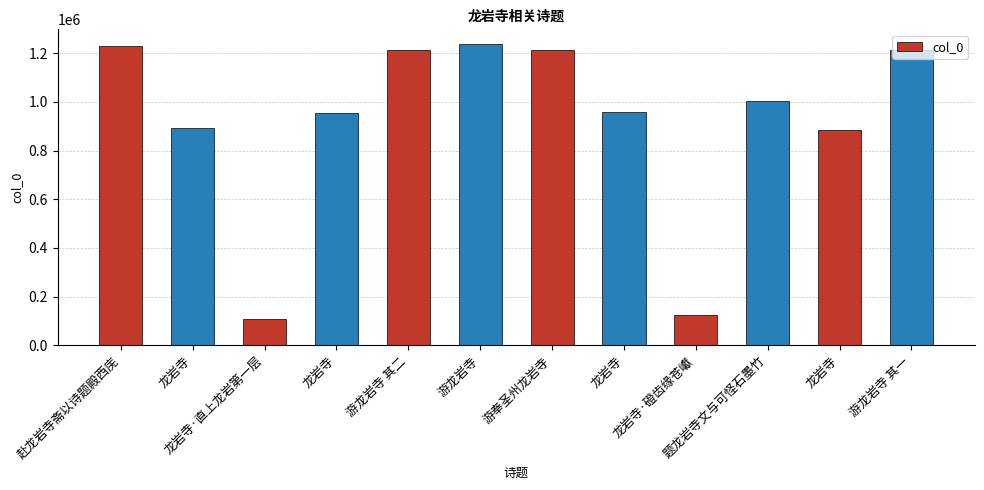

How many bars are there in total?

12